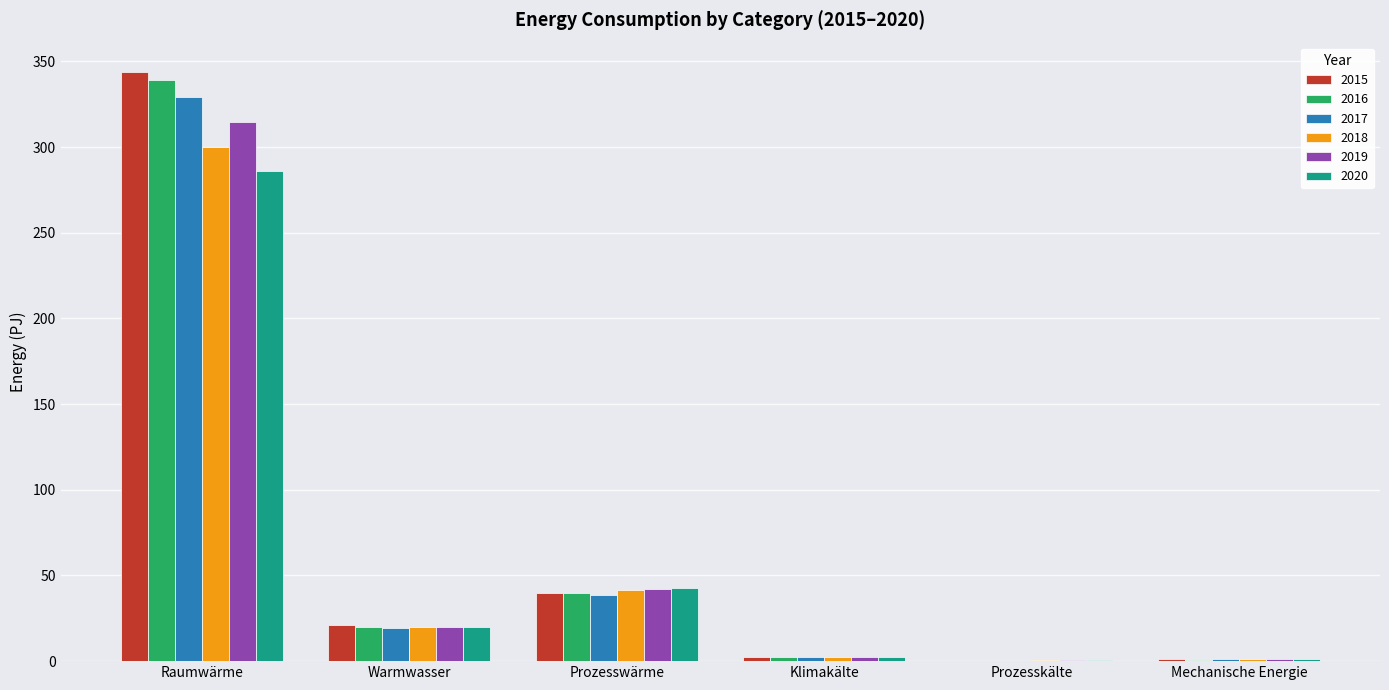

Does the chart contain stacked bars?

No